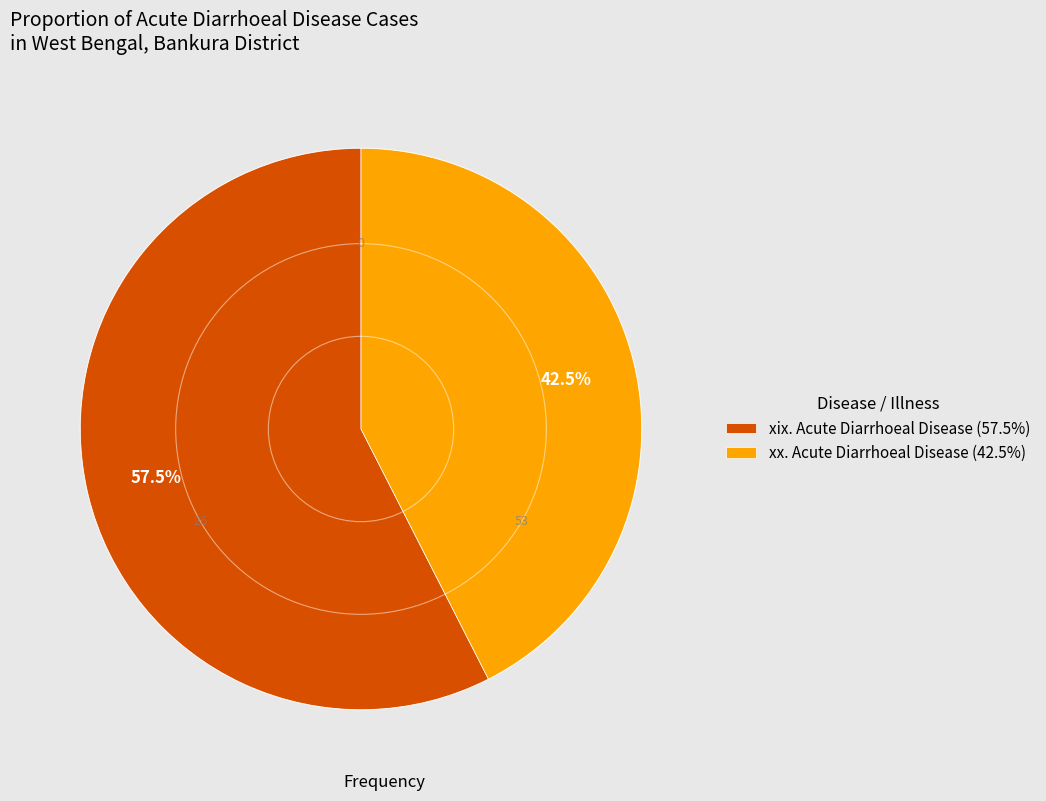

How many slices are in this pie chart?

2